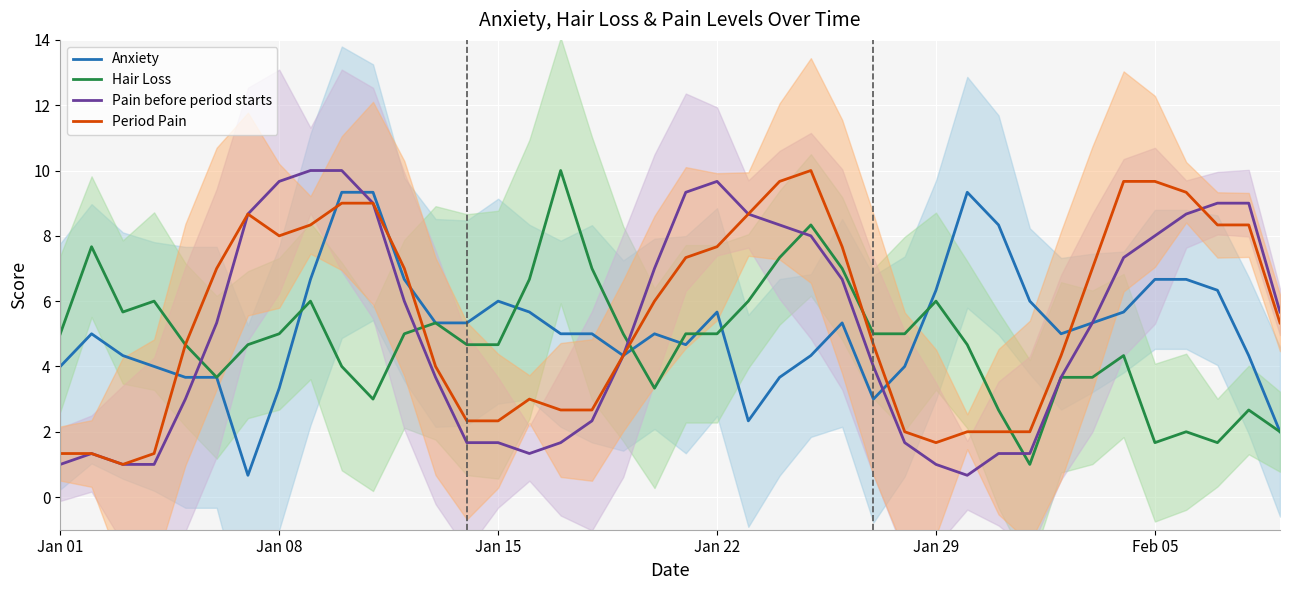

True or false: Hair Loss has a value of 0.7 at Feb 05.

False